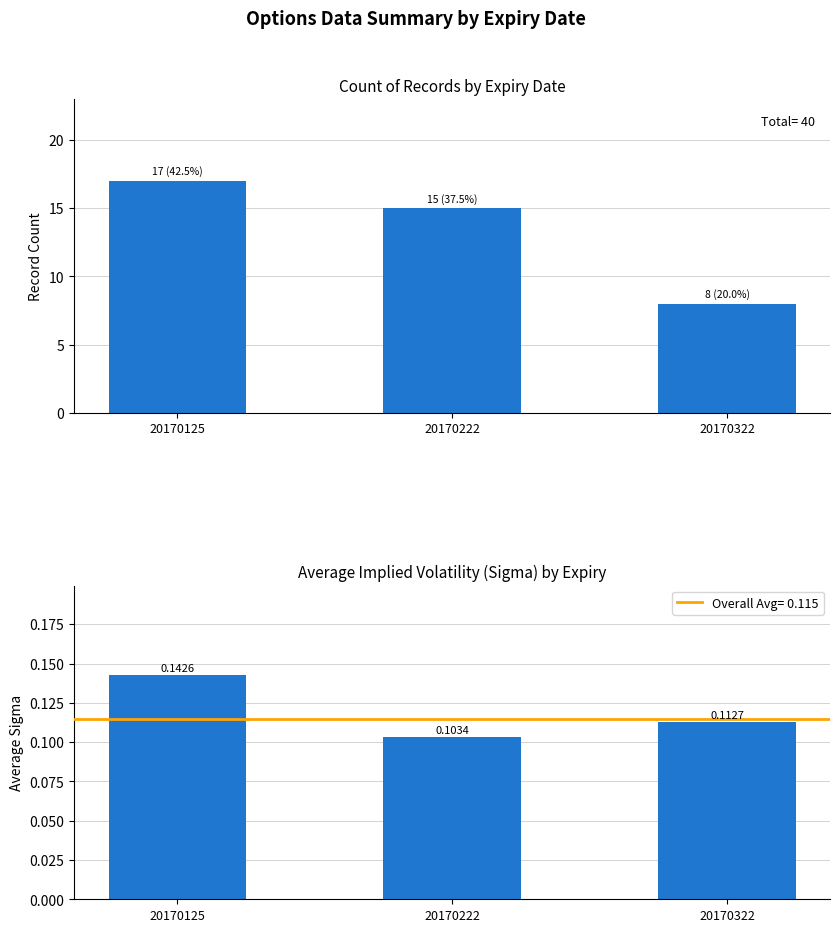

What is the average value of the Count series?

13.3